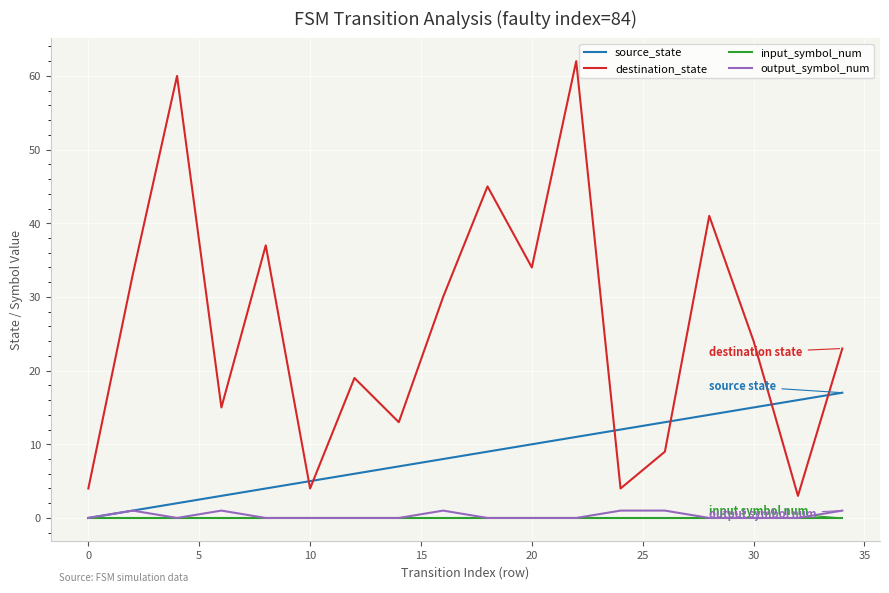

True or false: destination_state and input_symbol_num intersect in this chart.

False